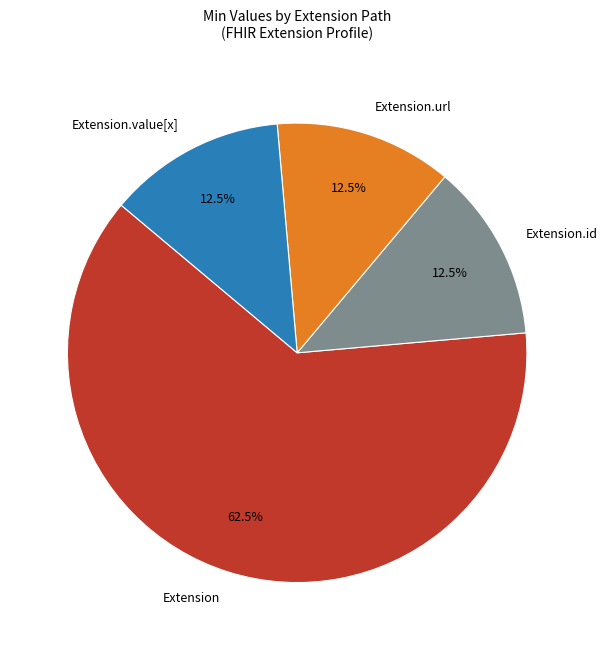

What is the largest slice in the pie chart?

Extension